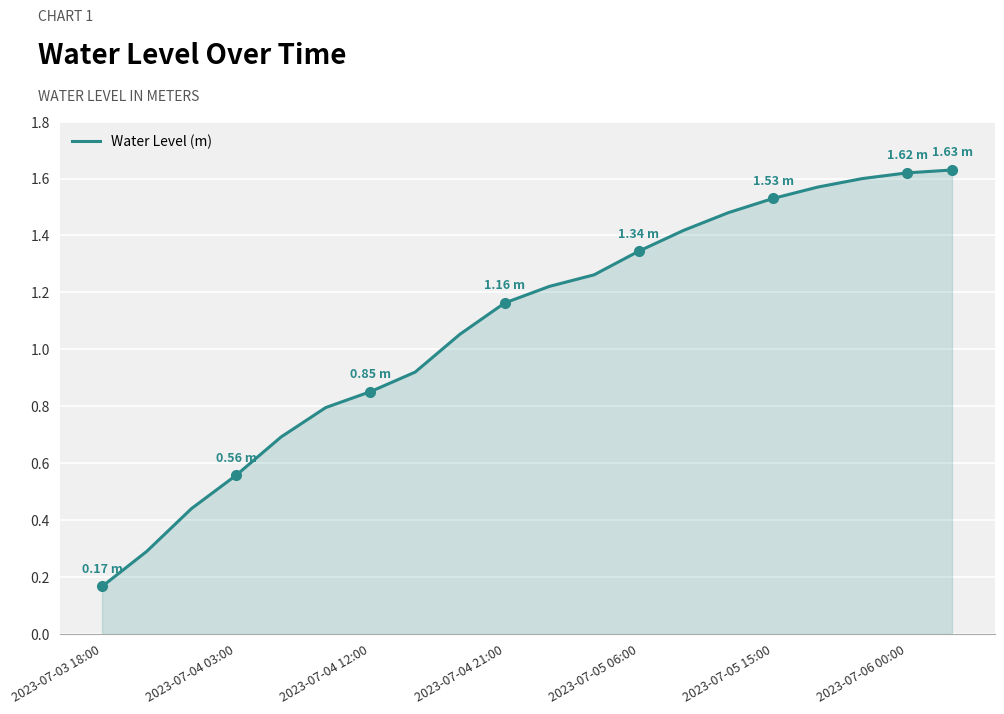

Count the number of values greater than 1.

12